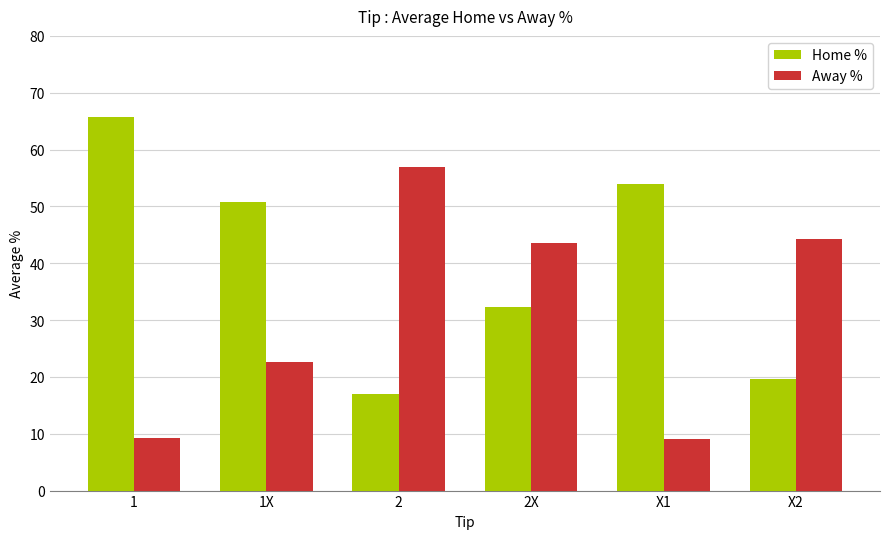

How many data points in Home % are above 50?

3